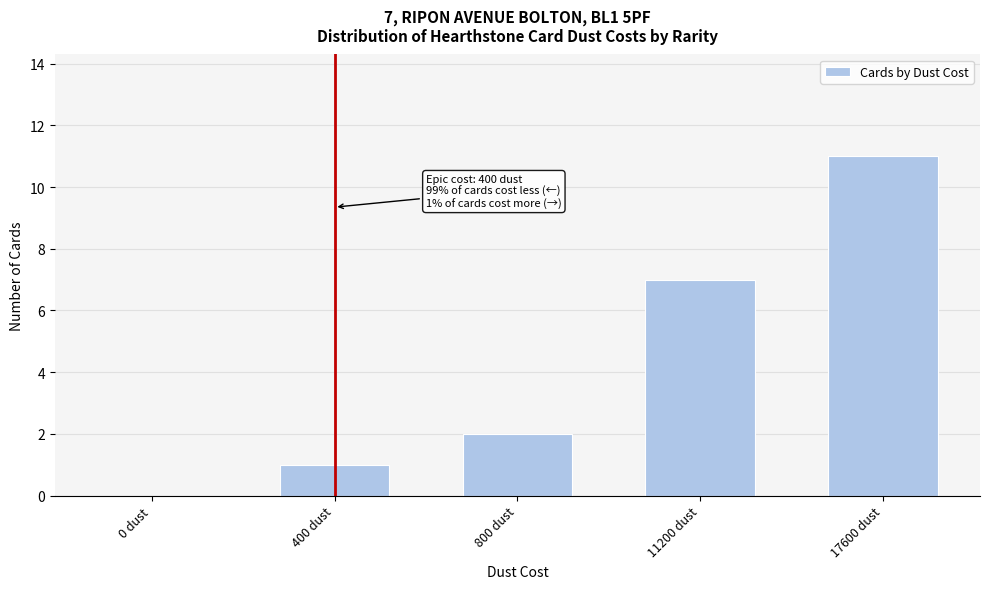

Reading right to left, extract all data points from this chart.

17600 dust=11	11200 dust=7	800 dust=2	400 dust=1	0 dust=0